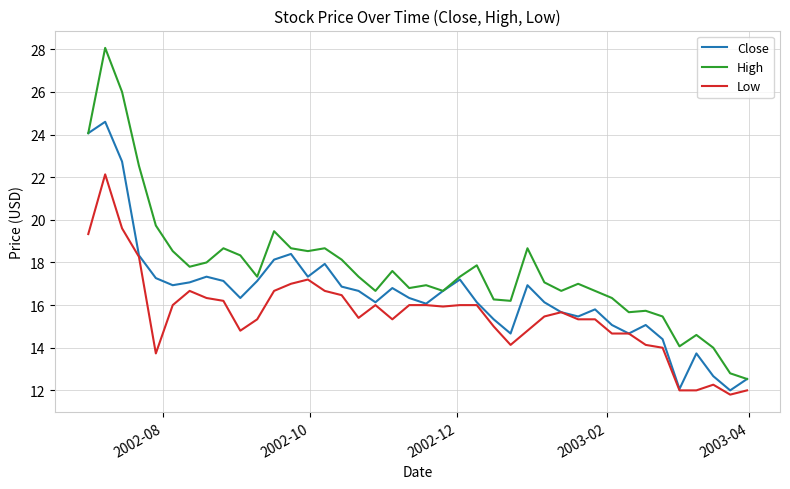

Which series has the widest spread of values?

High